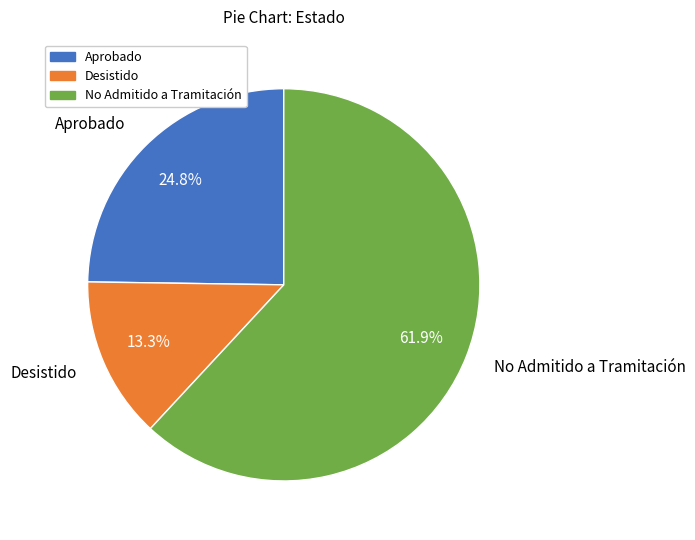

What portion of the pie excludes Aprobado?

75.2%